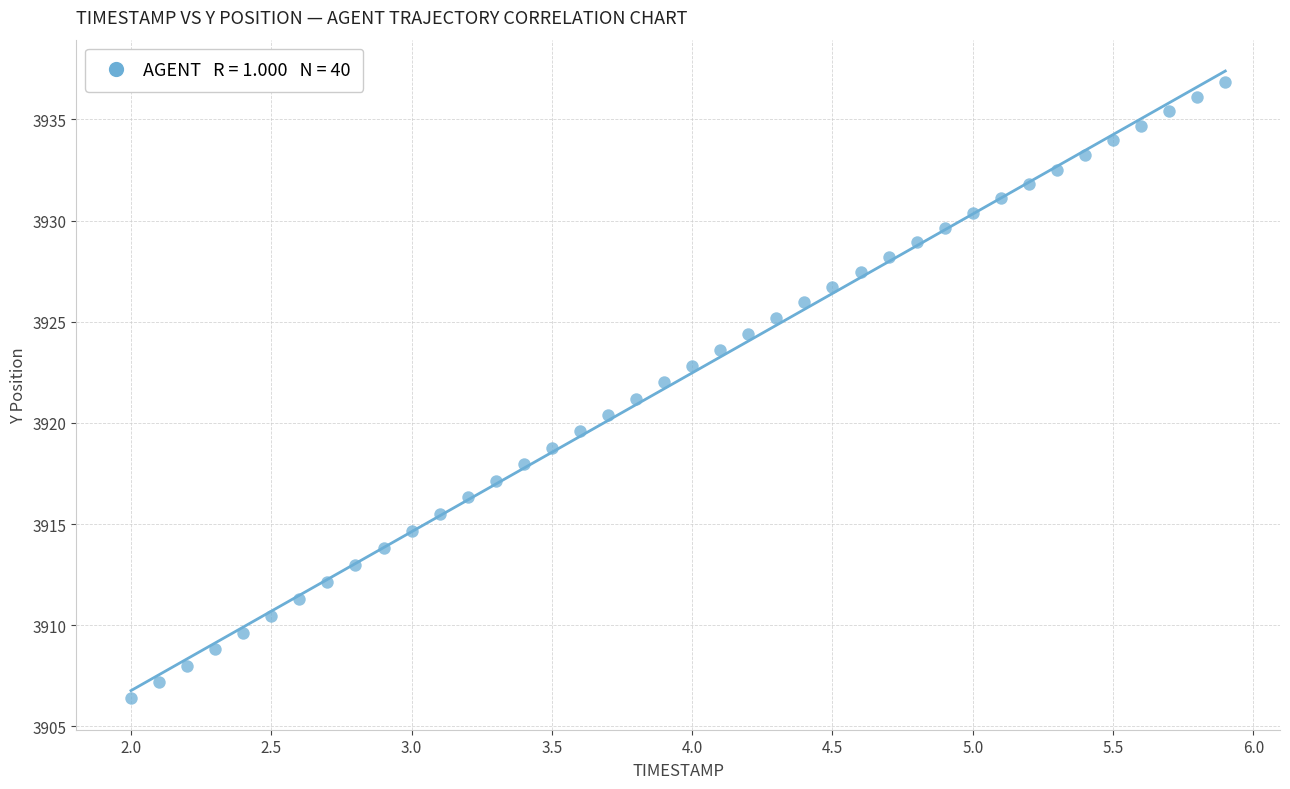

What is the range of X values (max minus min)?

3.9